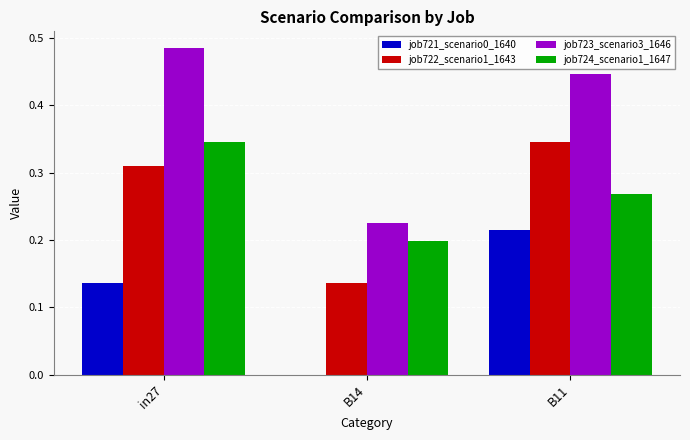

The job721_scenario0_1640 series shows 0.1 at B11. True or false?

False